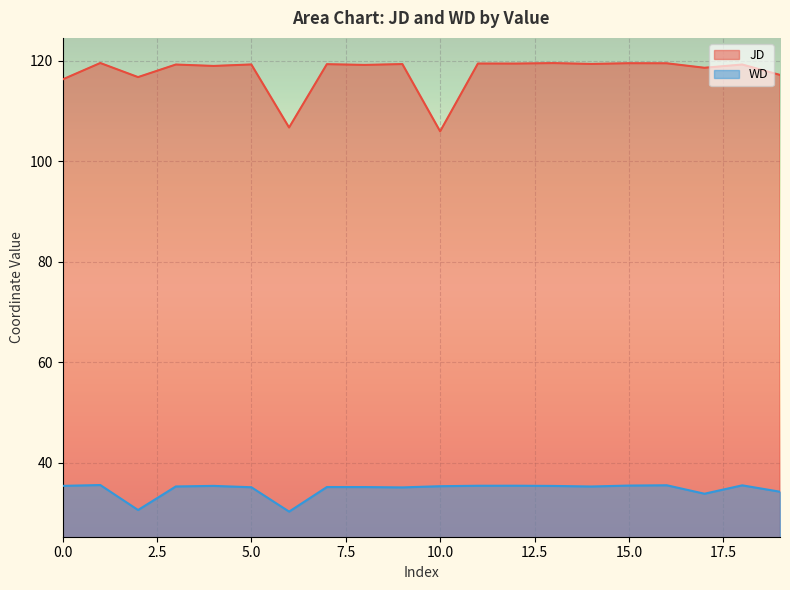

How many values in the JD series exceed 119?

13